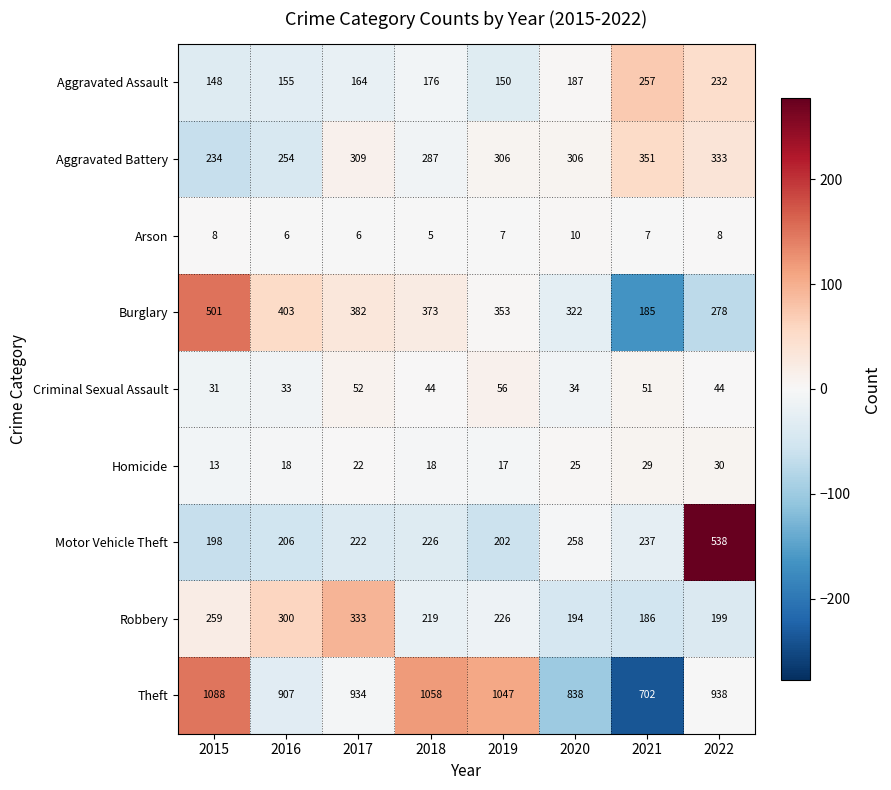

Count the Aggravated Battery values in the range 287 to 333.

5